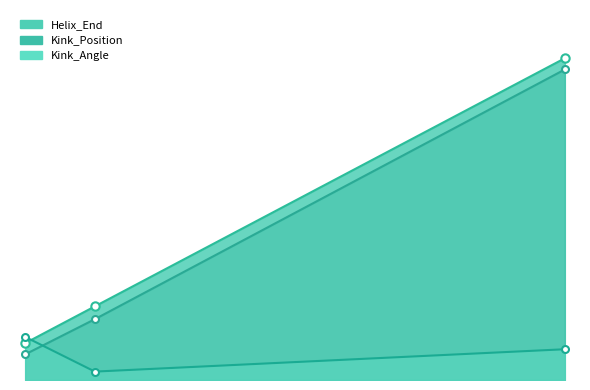

What is the sum of all Kink_Angle values?

51.4